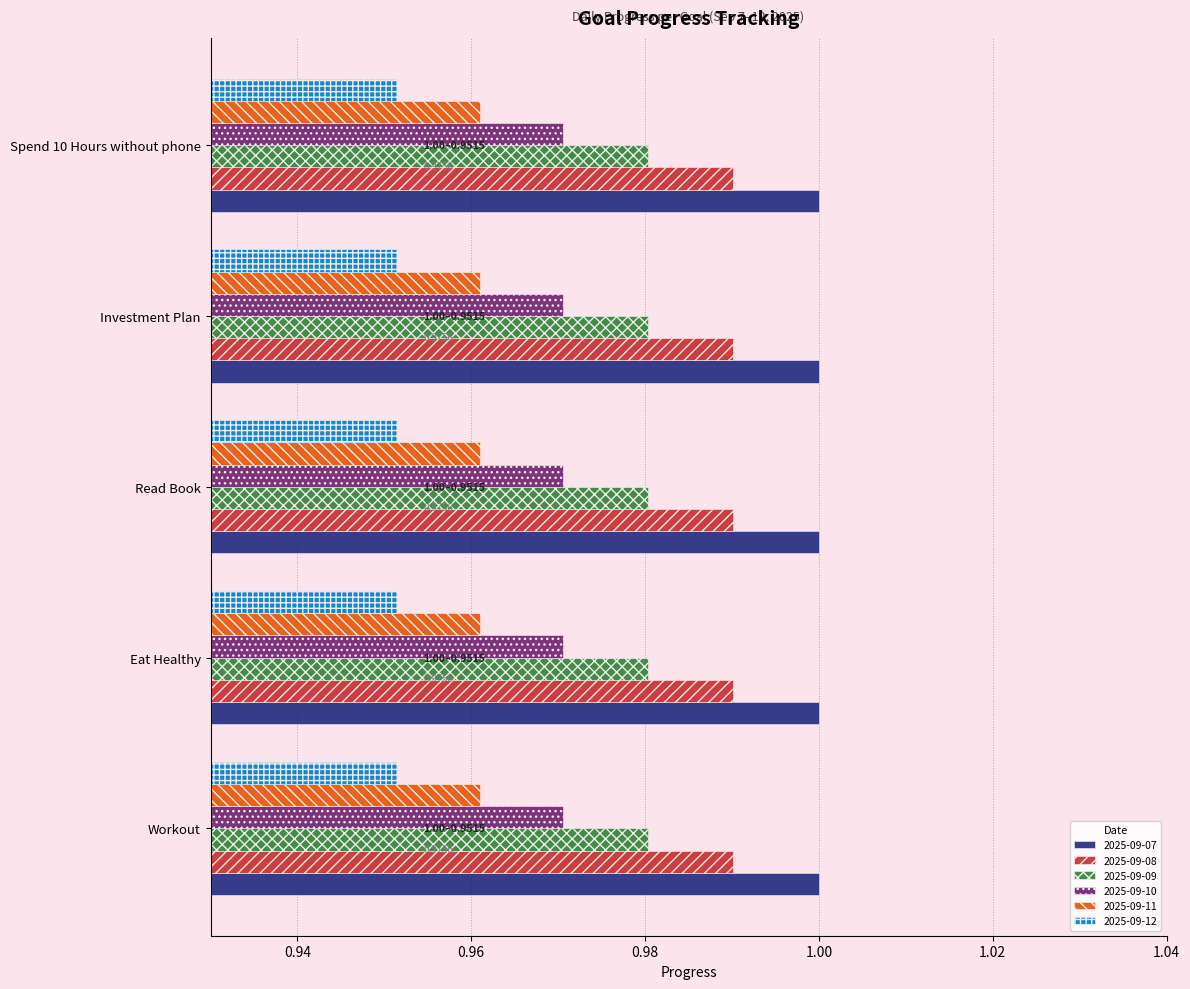

Is the value of 2025-09-08 at Workout greater than the value of 2025-09-10 at Eat Healthy?

Yes